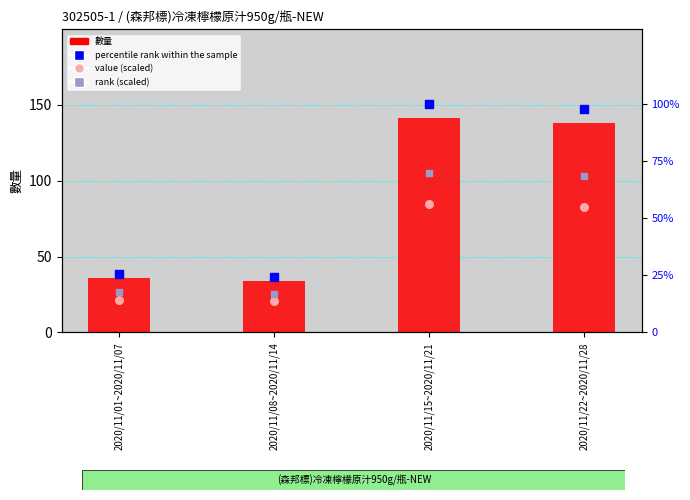

What are all the series names shown in the legend?

數量, value (scaled), percentile rank within the sample, rank (scaled)